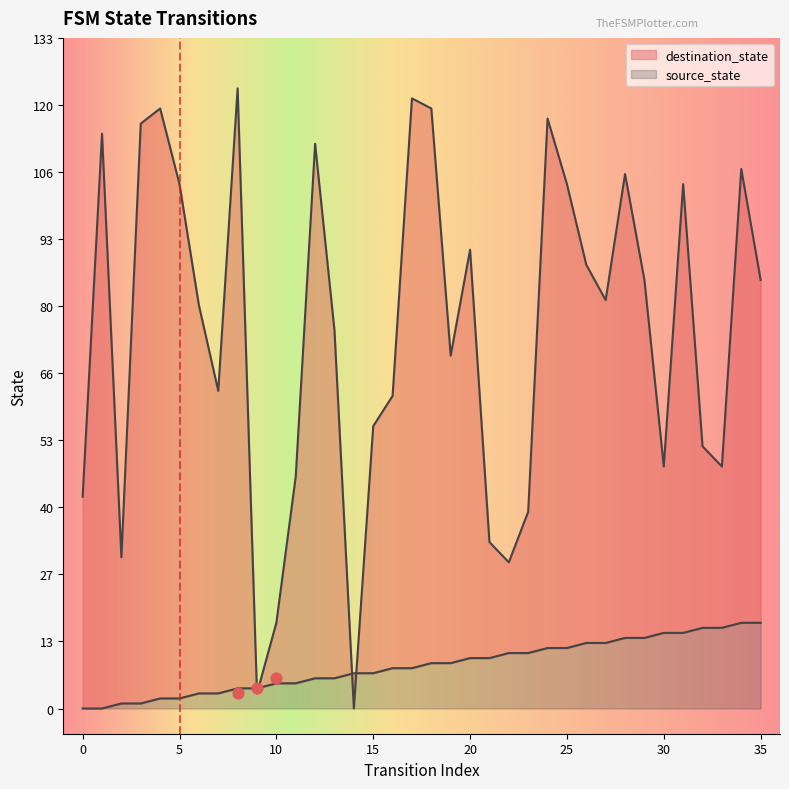

Which series contains the highest Y value?

destination_state